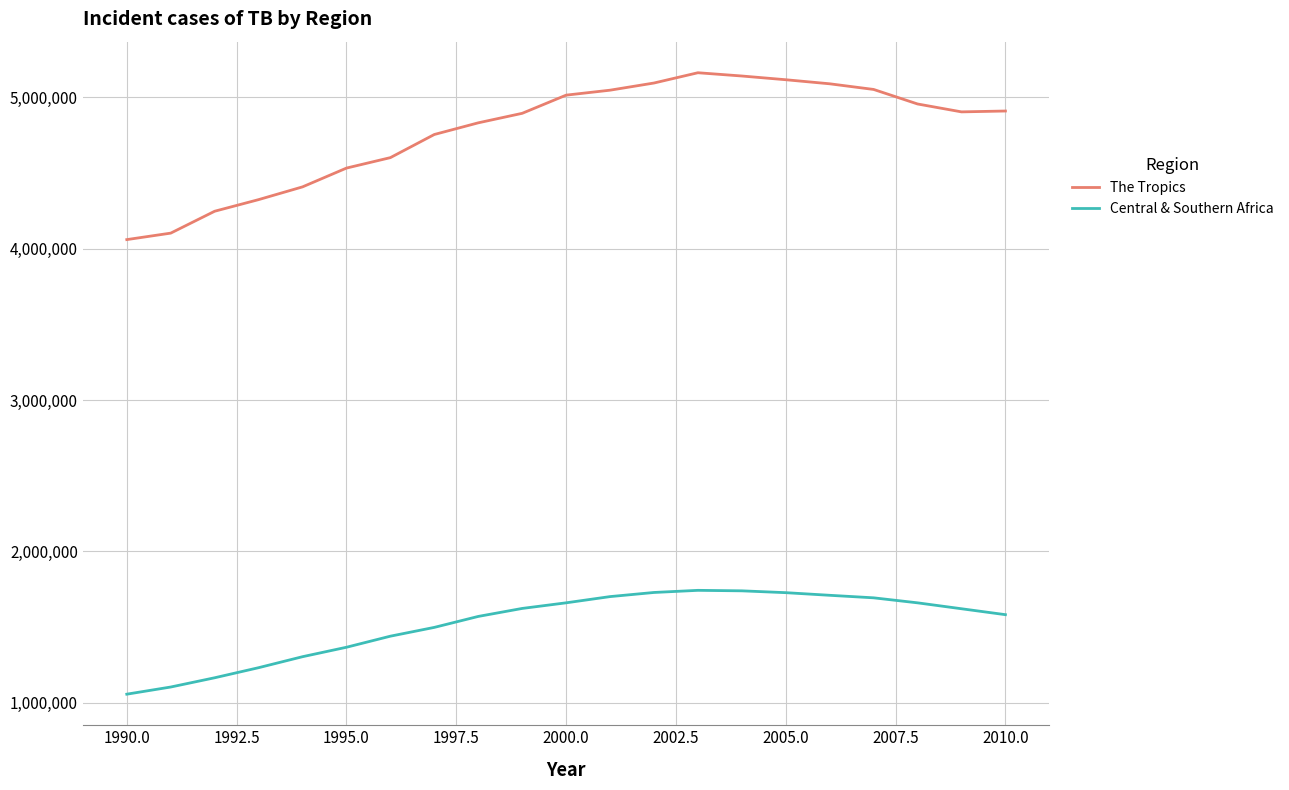

Which series has the largest total across all categories?

The Tropics